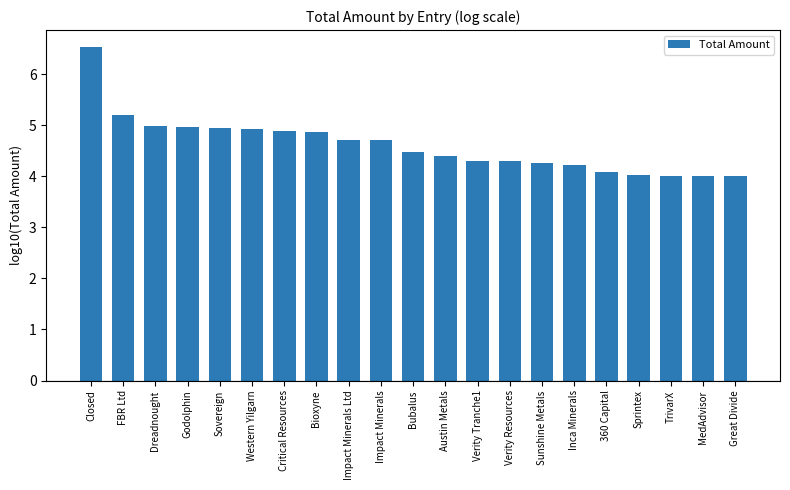

The chart shows a value of 1.1 at Great Divide. True or false?

False